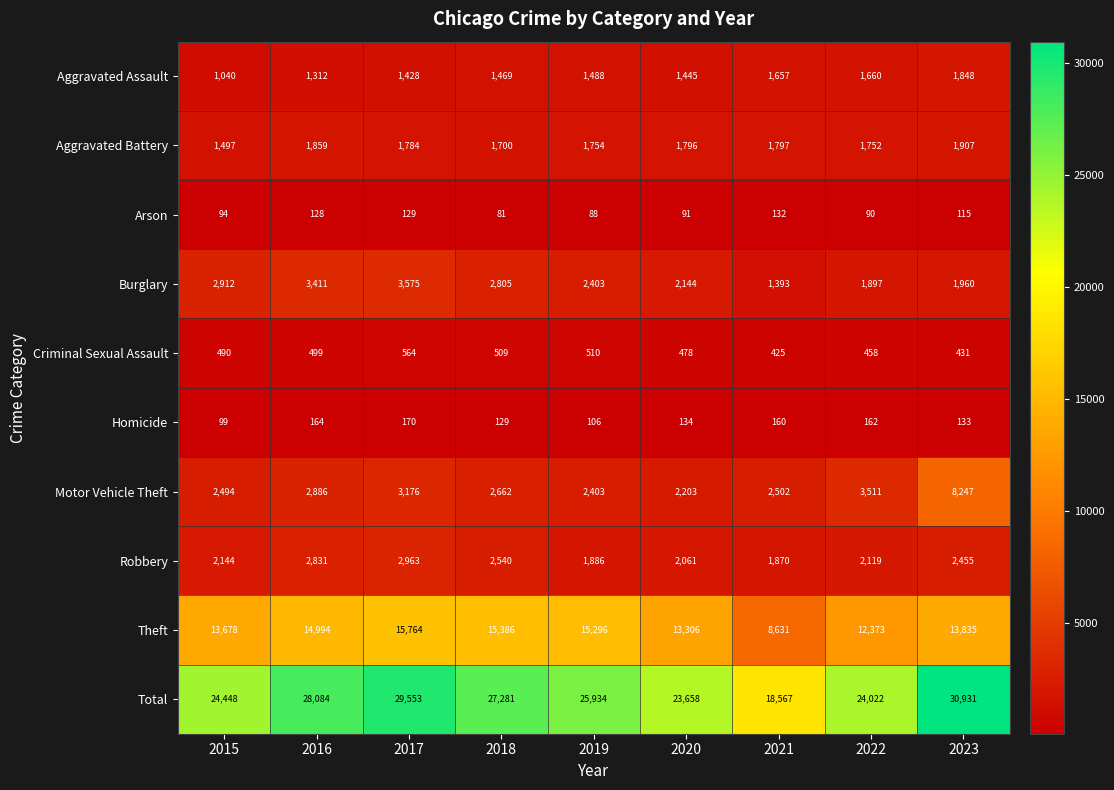

What is the difference between the maximum and minimum values in the Total series?

12364